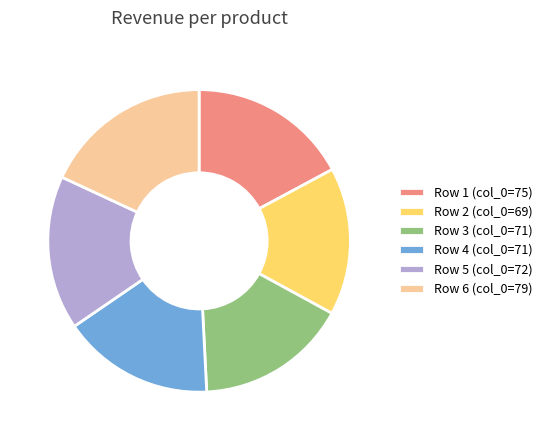

Do Row 1 (col_0=75) and Row 4 (col_0=71) together represent more than half of the pie?

No